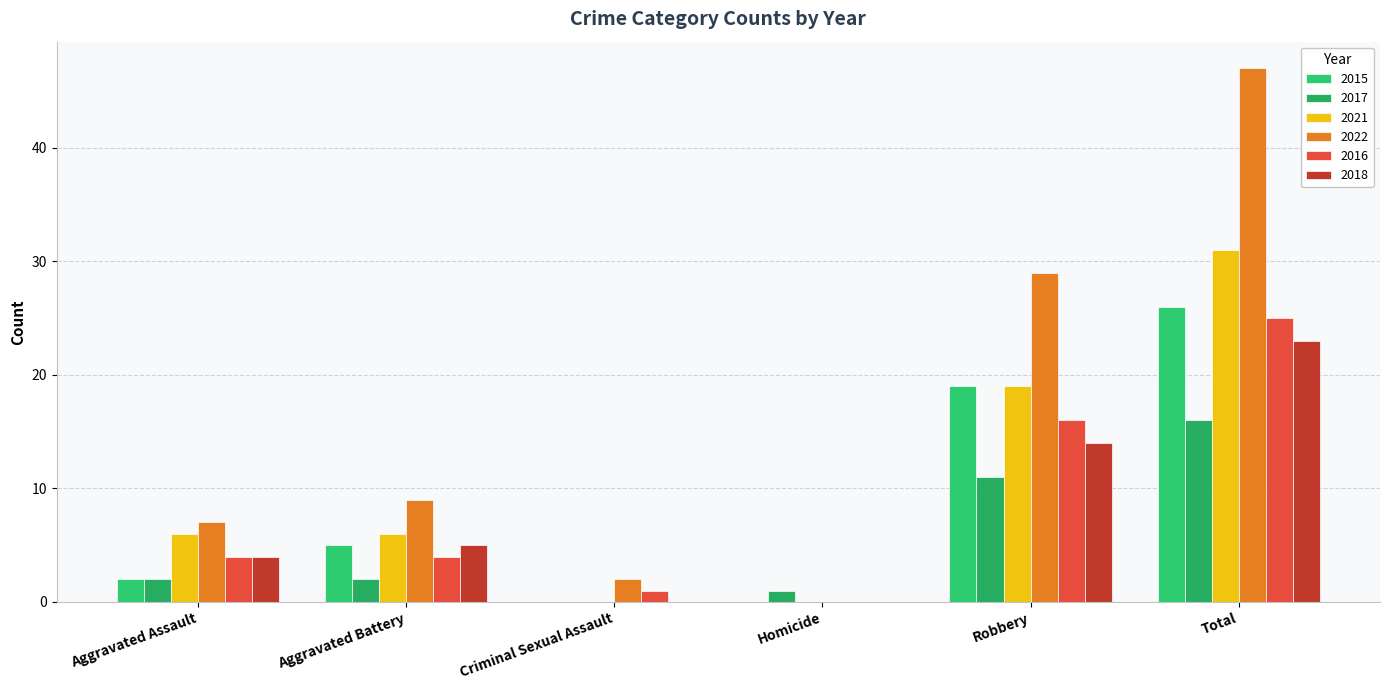

The 2022 series shows 7 at Aggravated Assault. True or false?

True